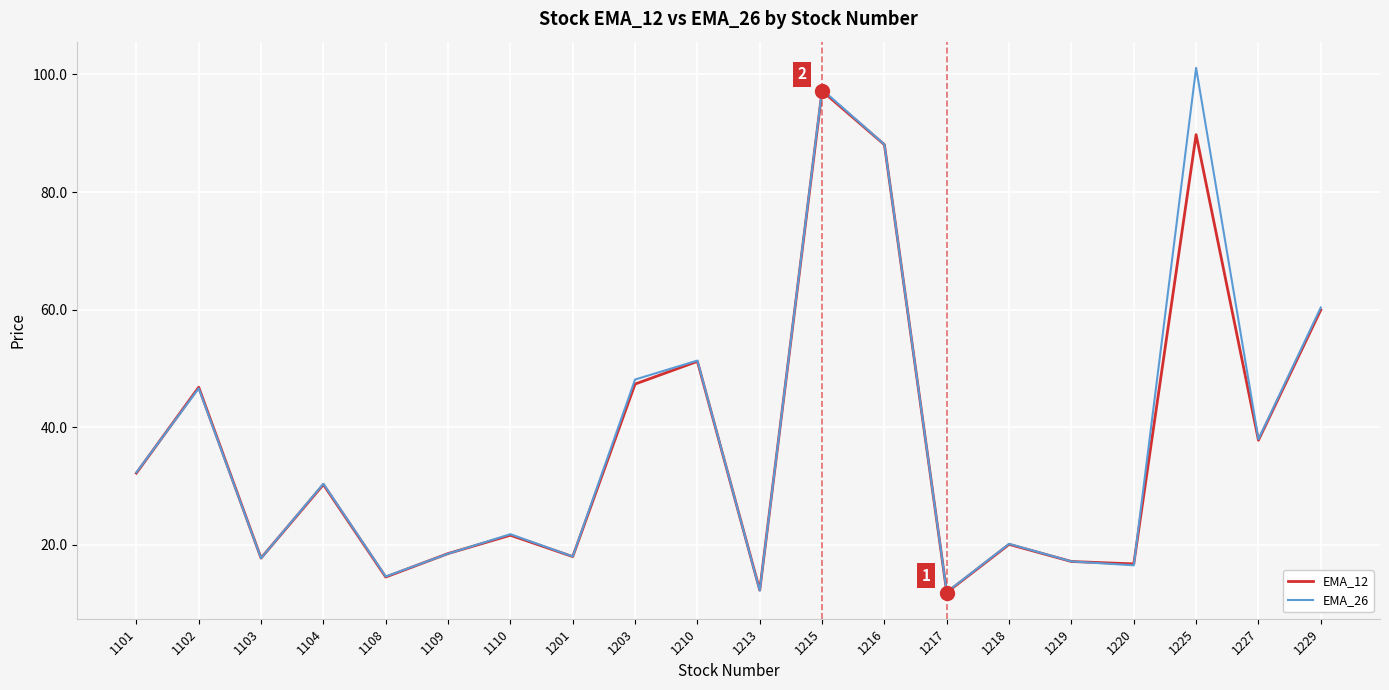

Is it true that EMA_12 equals 35.2 at 1225?

False